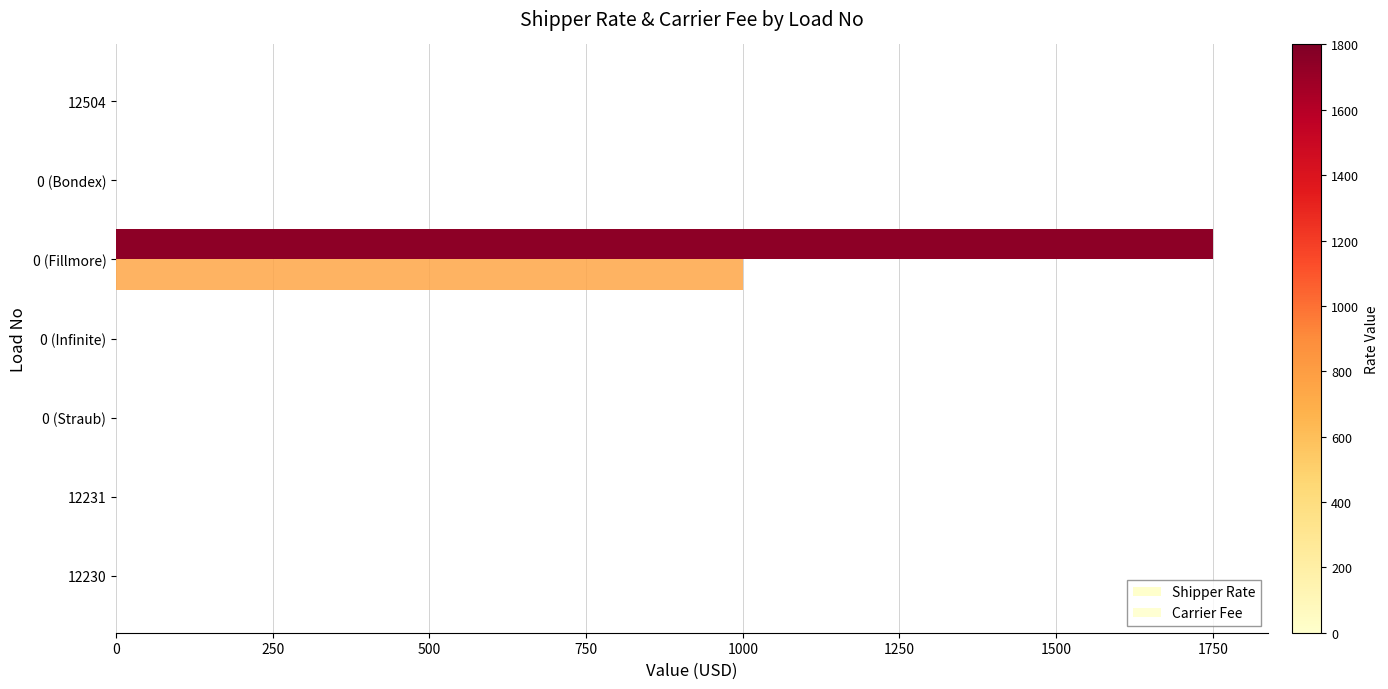

Which series has the largest range (max minus min)?

Shipper Rate